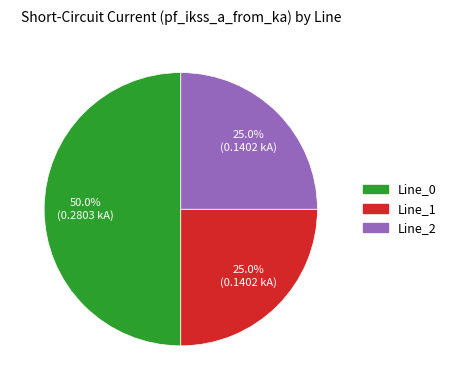

Is Line_1 the majority of the pie?

No